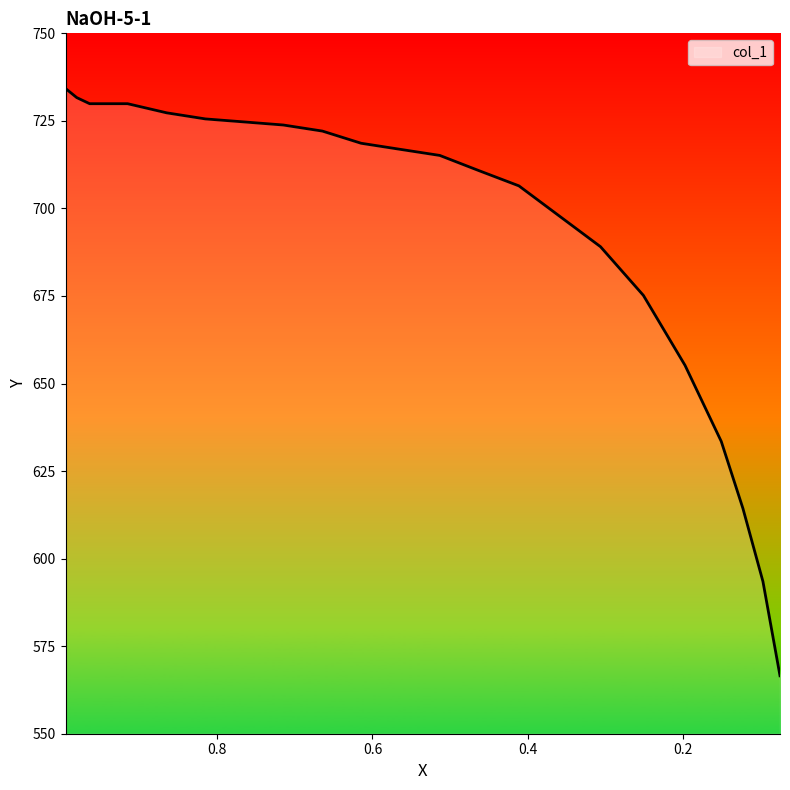

What is the change in value from 0.5641 to 0.2507?

-41.7